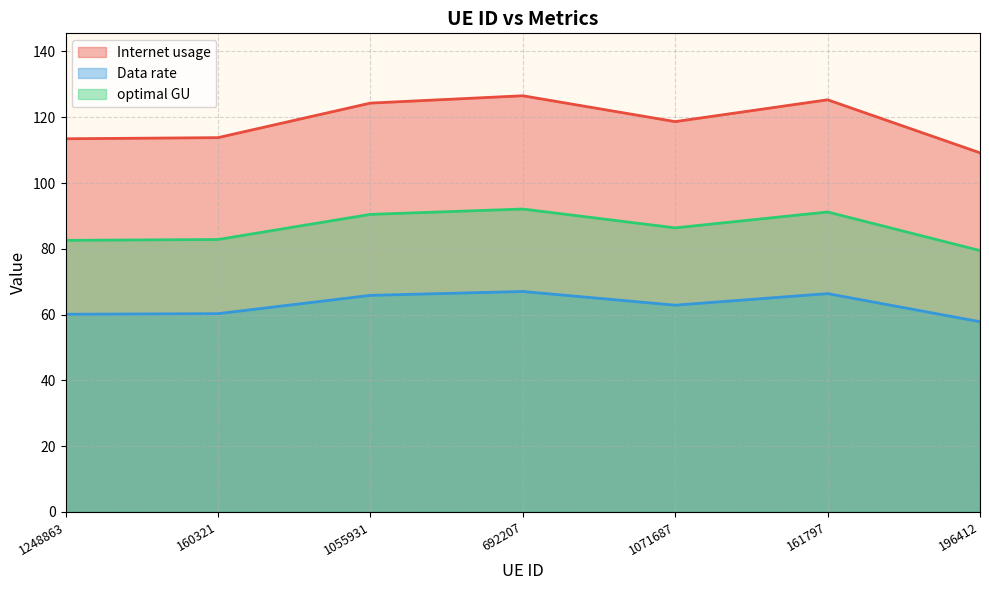

Reading left to right, extract all data points from this chart.

Internet usage: 113.5	113.8	124.3	126.5	118.7	125.3	109.2
Data rate: 60.1	60.3	65.8	67.0	62.9	66.4	57.8
optimal GU: 82.6	82.8	90.5	92.1	86.4	91.2	79.5